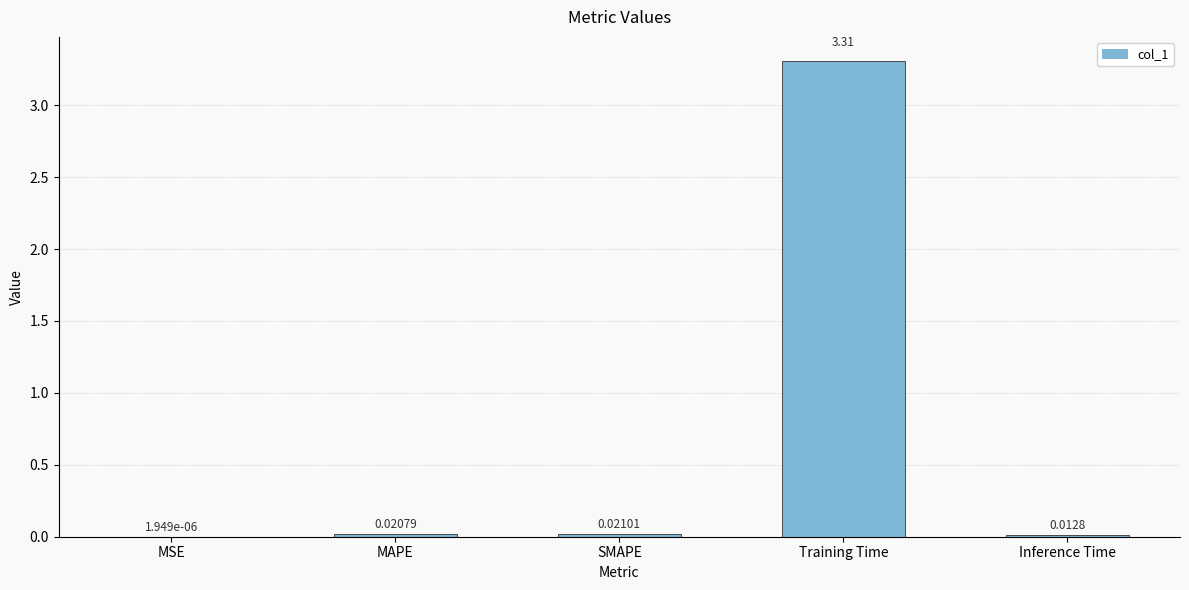

What is the sum of all values?

3.4